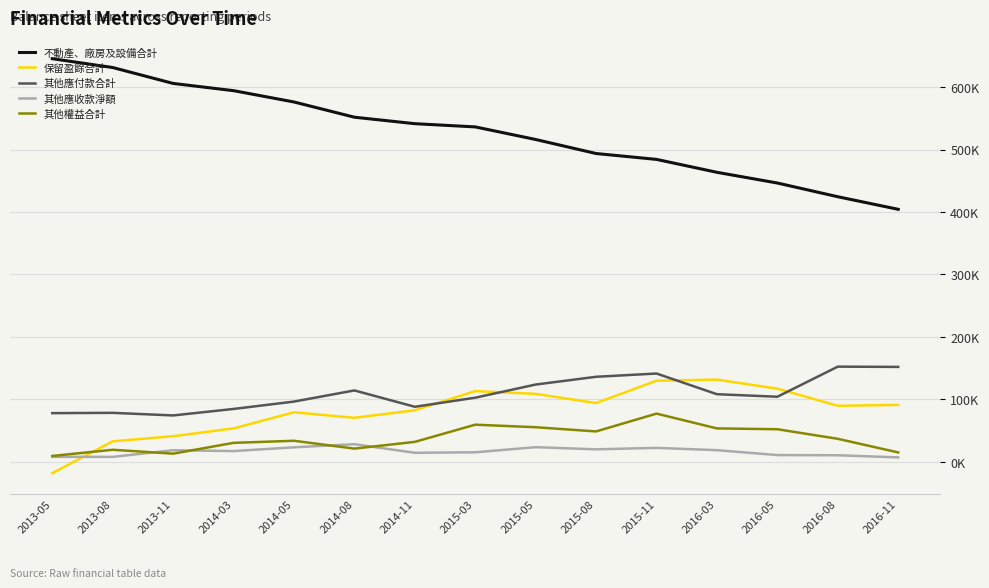

What are all the series names shown in the legend?

不動產、廠房及設備合計, 保留盈餘合計, 其他應付款合計, 其他應收款淨額, 其他權益合計